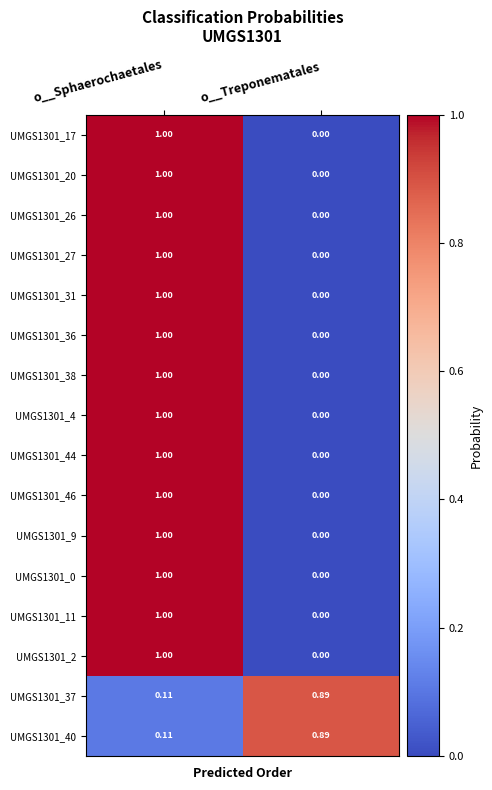

At which label does UMGS1301_26 reach its minimum?

o__Treponematales